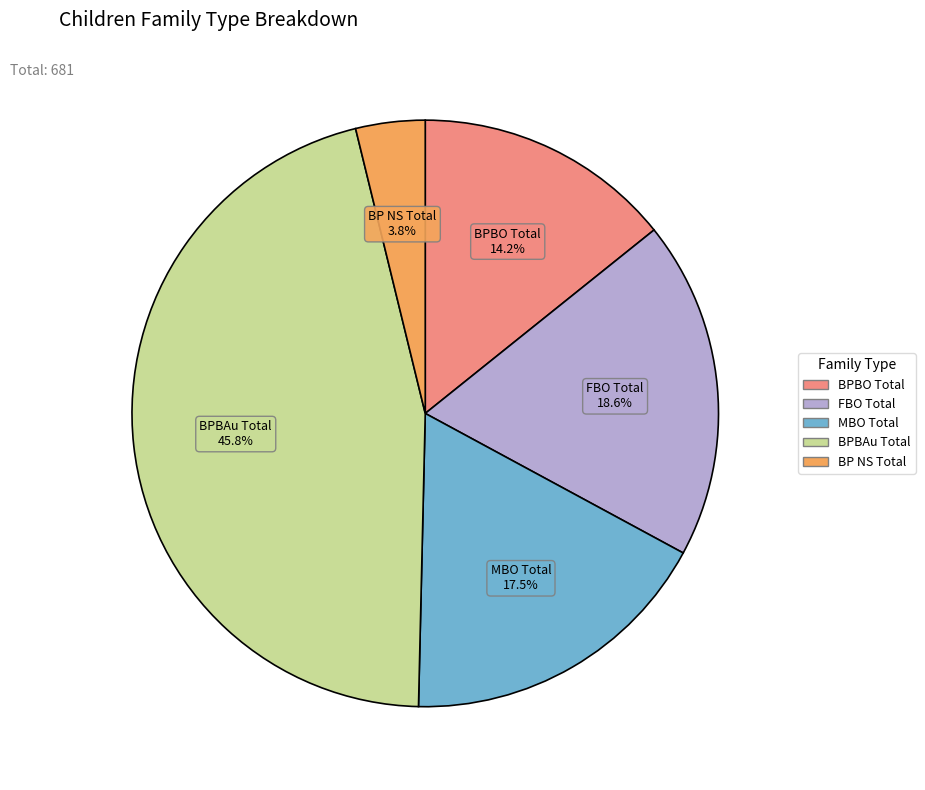

Is there any slice that represents more than half of the pie?

No